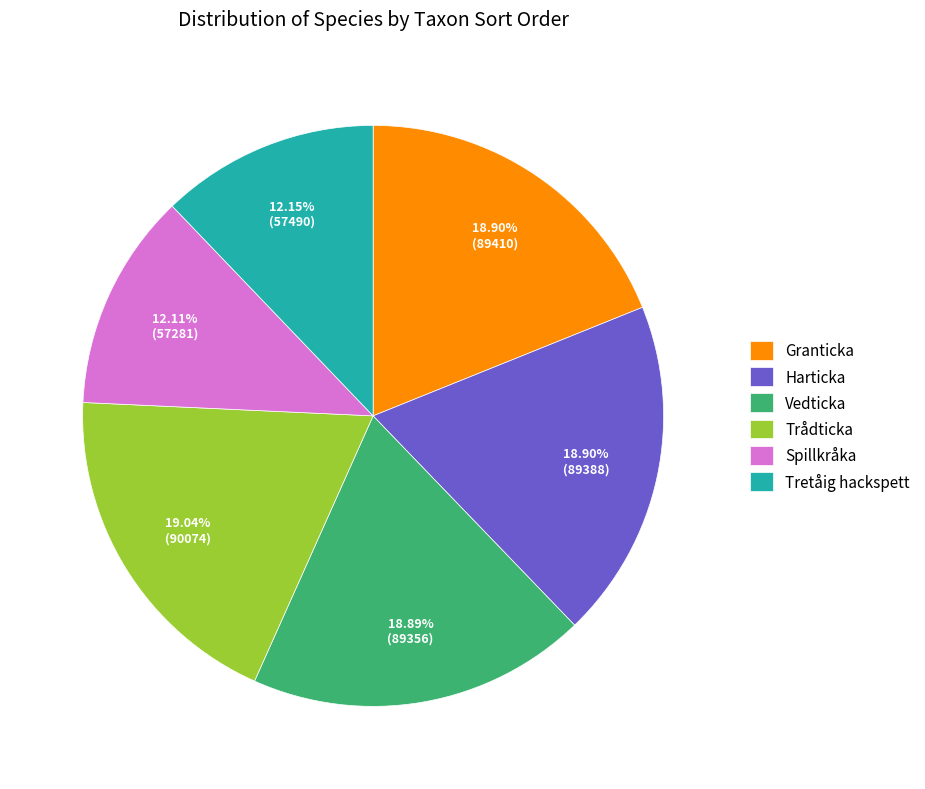

Approximately how many times larger is the value at Spillkråka compared to Tretåig hackspett?

1.0